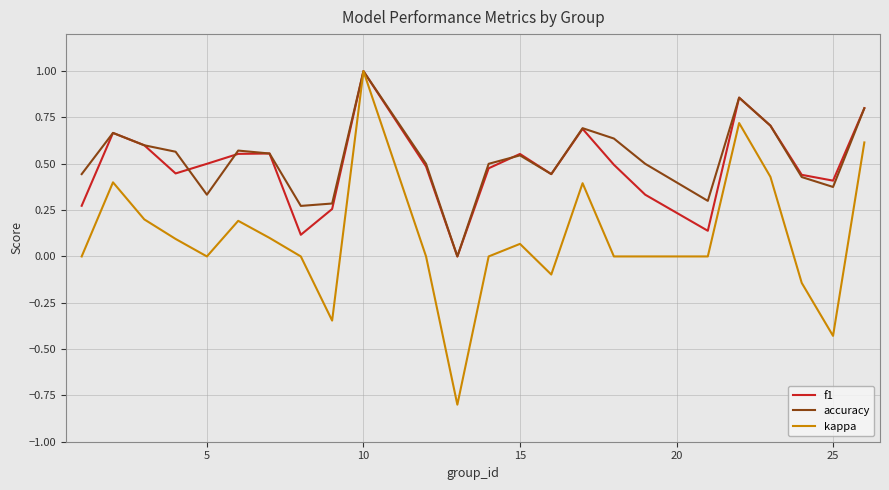

Which series has the largest range (max minus min)?

kappa